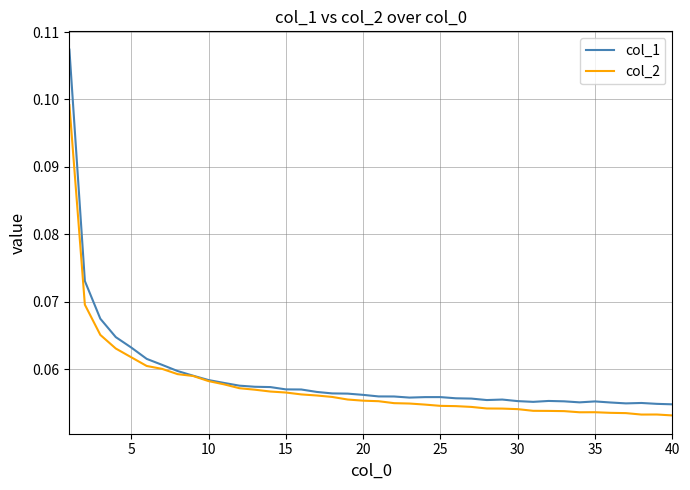

Which series has the largest range (max minus min)?

col_1